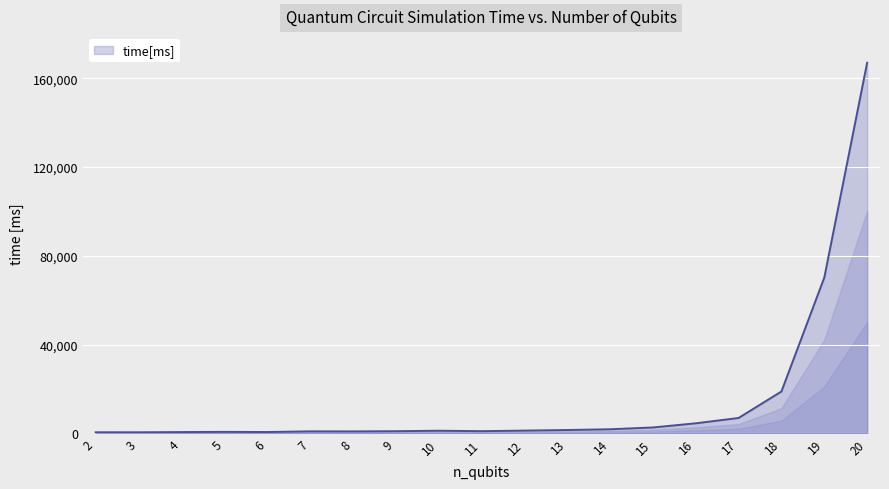

At which label is the value closest to 83727?

19